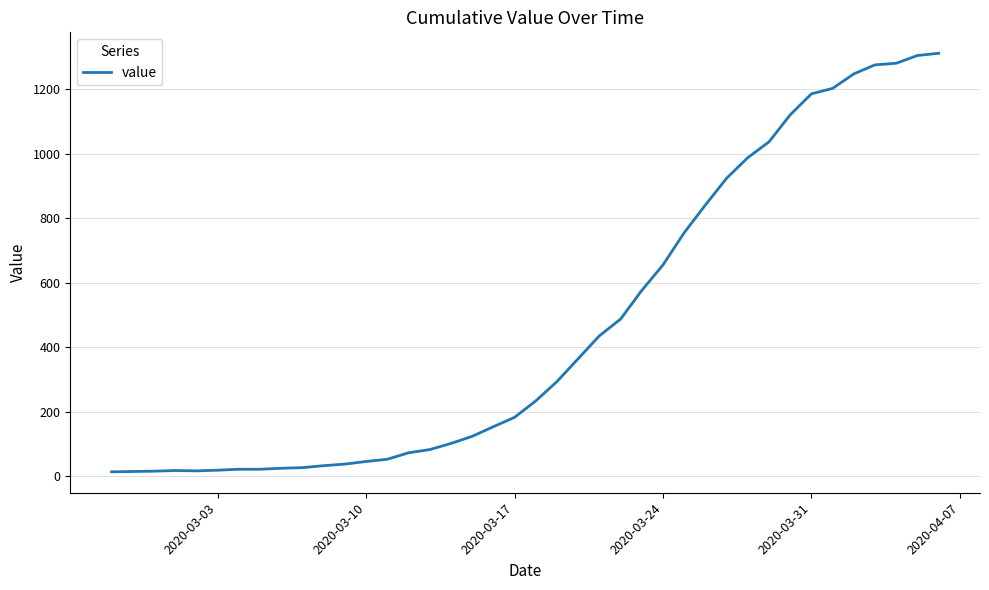

What is the greatest value displayed?

1312